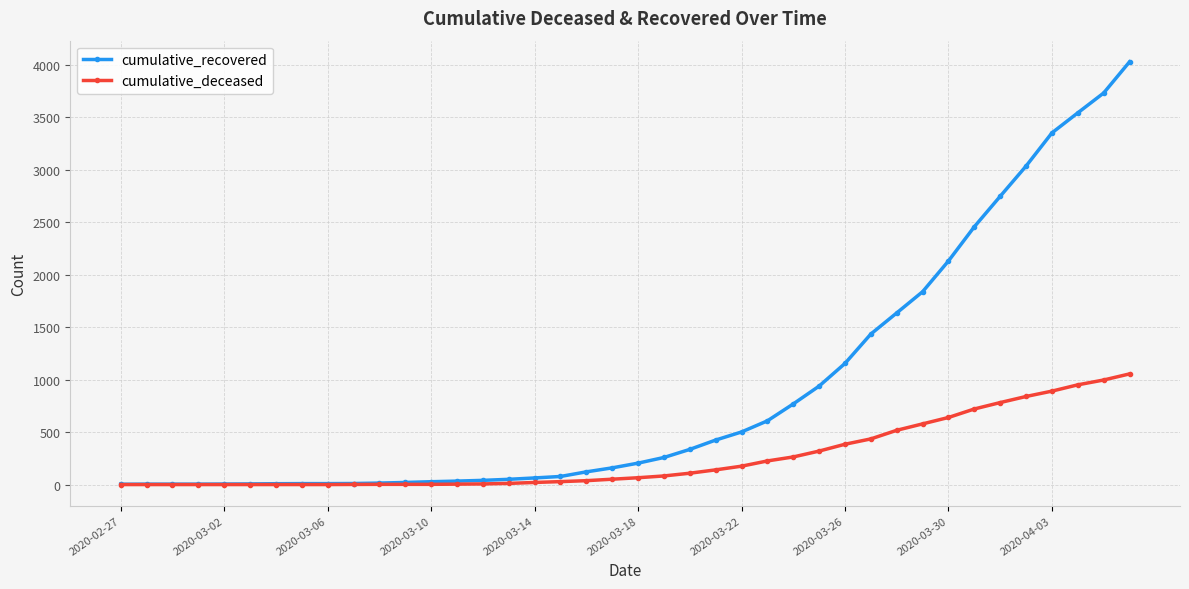

What are all the series names shown in the legend?

cumulative_recovered, cumulative_deceased